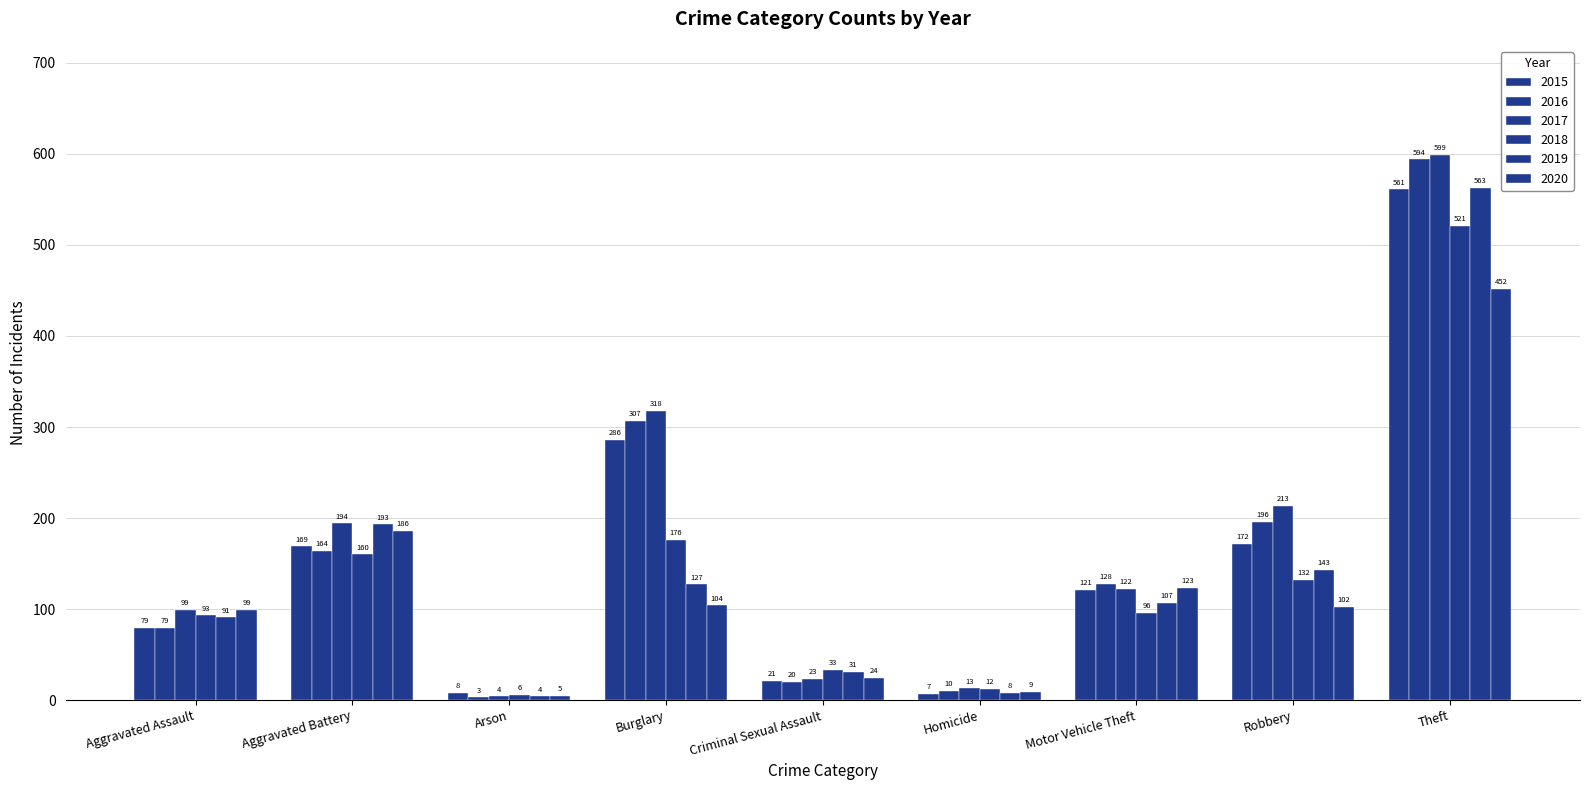

What is the greatest value displayed?

599